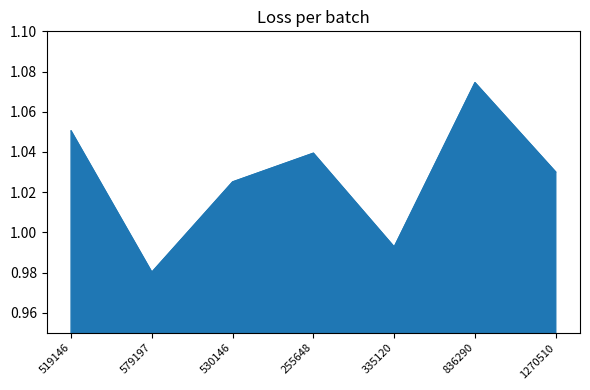

Which category has the highest value across all series?

836290